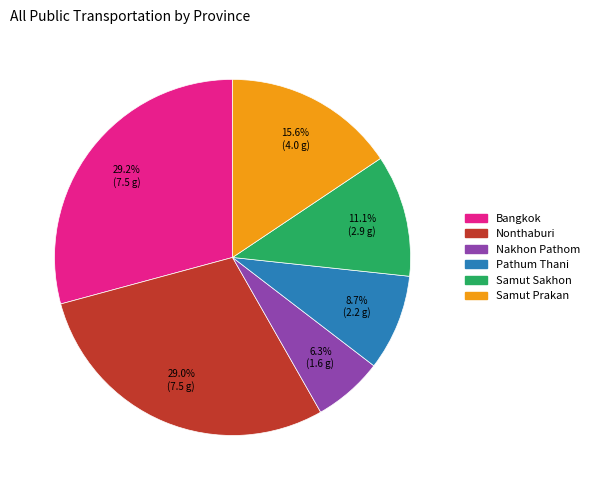

Does Samut Sakhon represent more than half of the total?

No